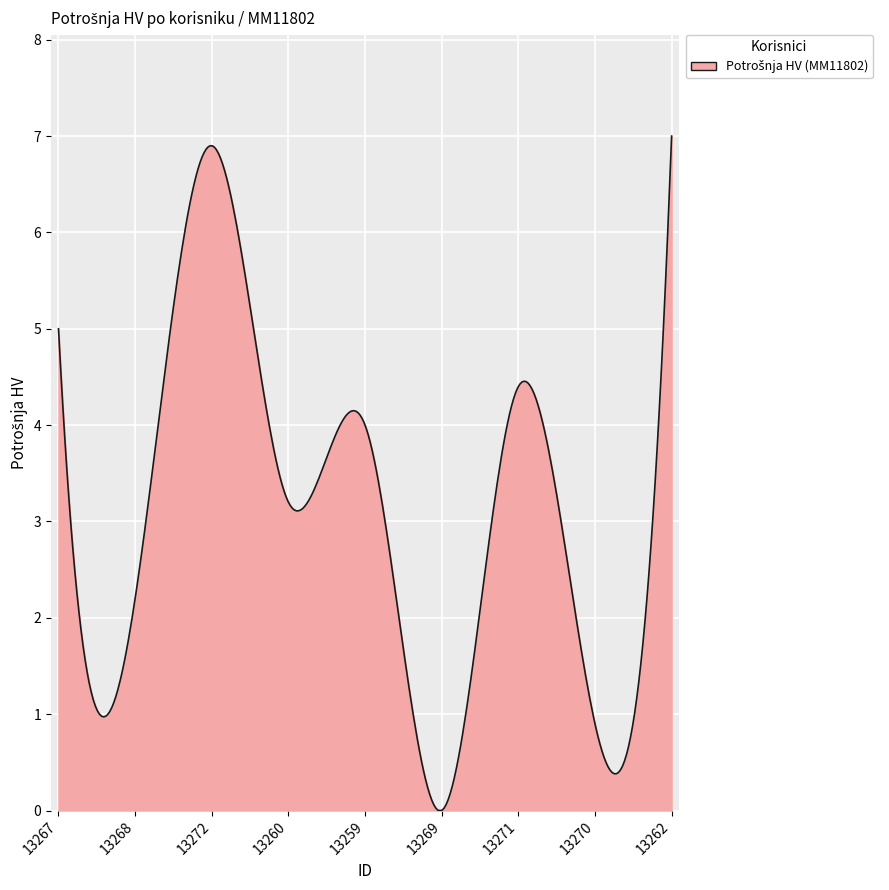

What is the greatest value displayed?

7.0